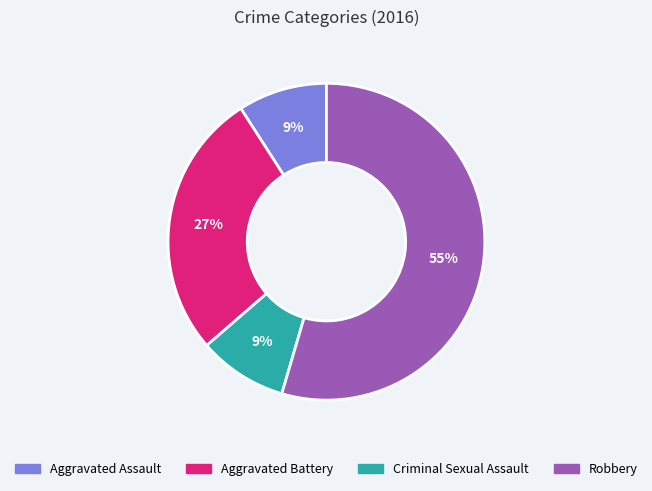

Combined, do Aggravated Battery and Criminal Sexual Assault account for over 50%?

No